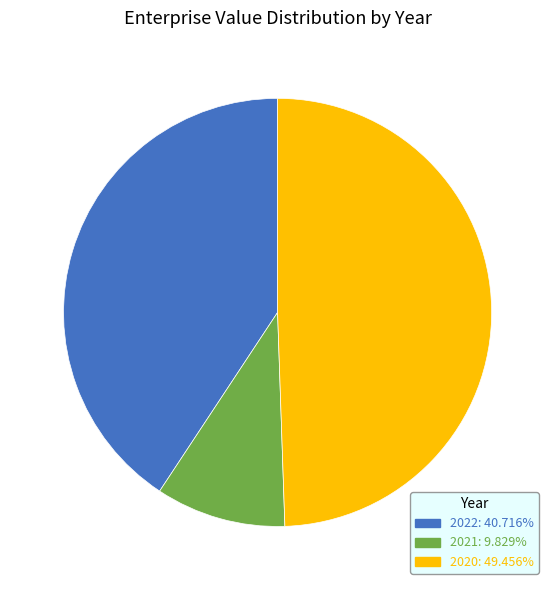

True or false: 2020 accounts for 49% of the total.

True